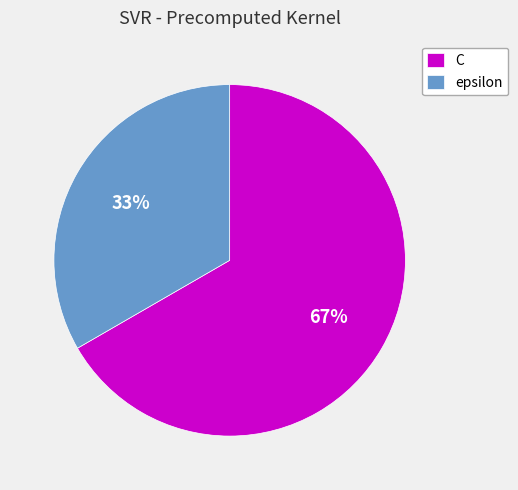

Is the sum of epsilon and C greater than half?

Yes